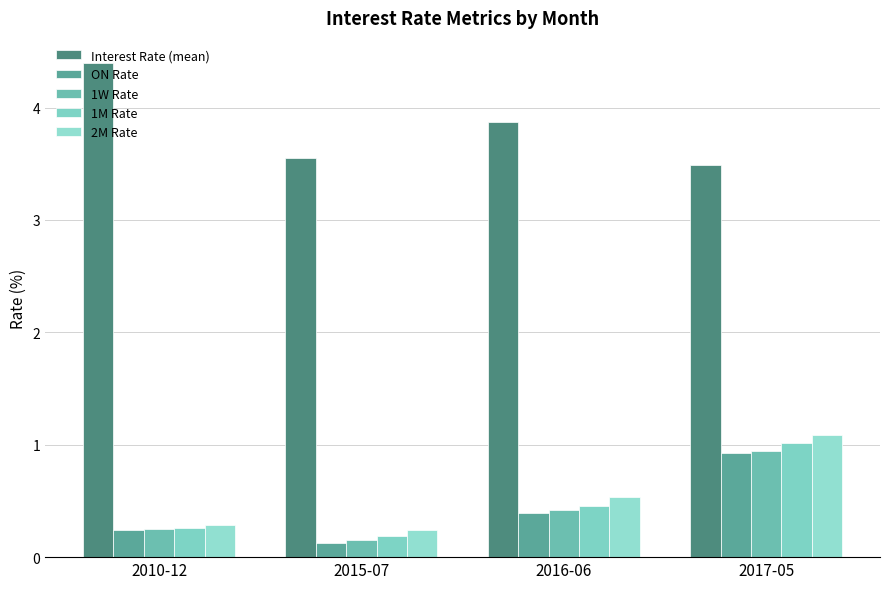

Which has a higher value, 2017-05 or 2016-06?

2016-06